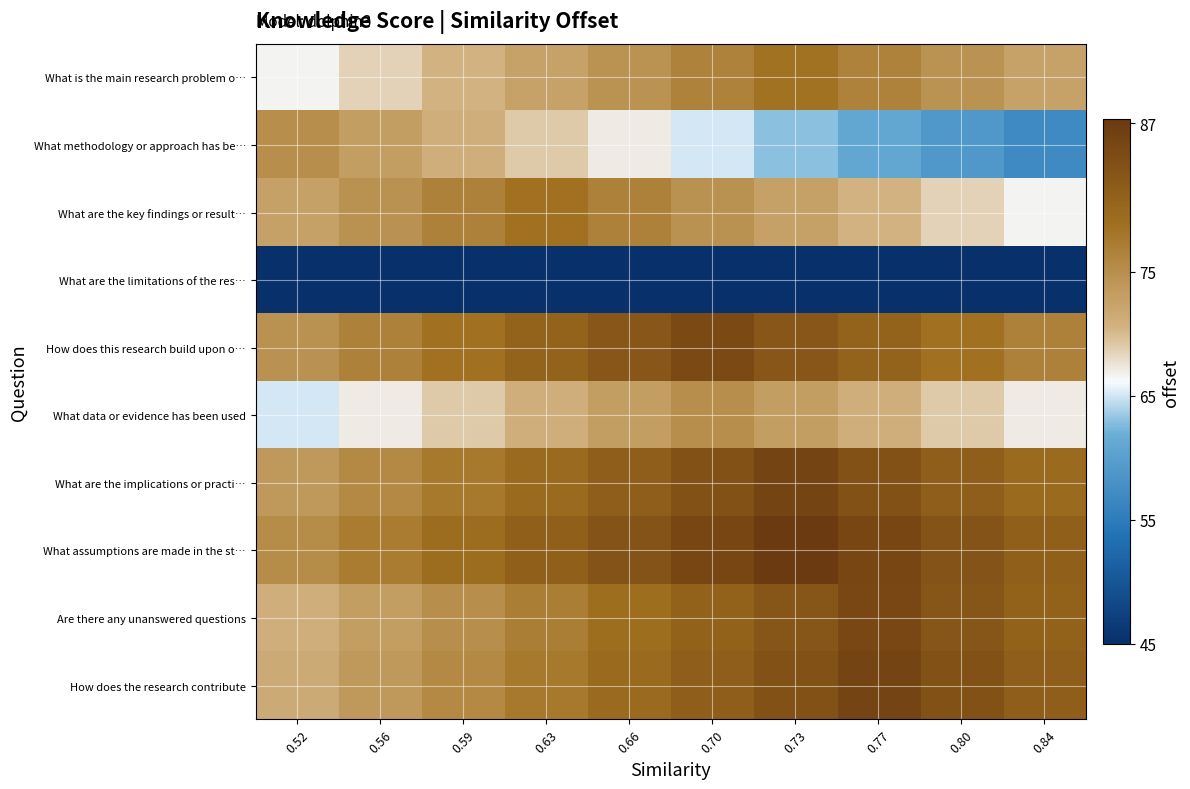

Which has a higher value, 0.66 or 0.77?

0.77